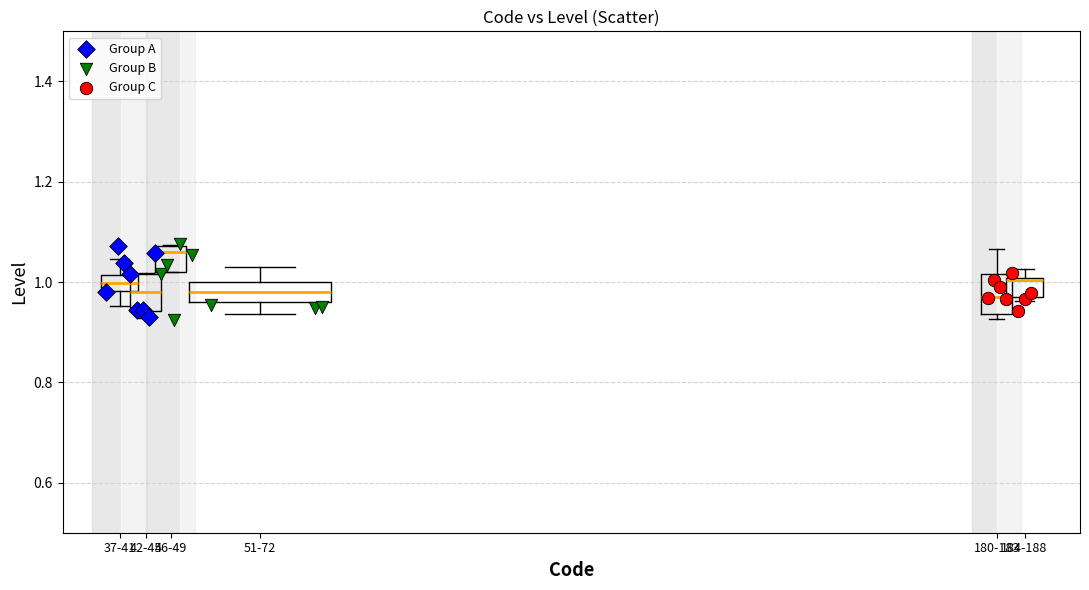

What are all the series names shown in the legend?

Group A, Group B, Group C